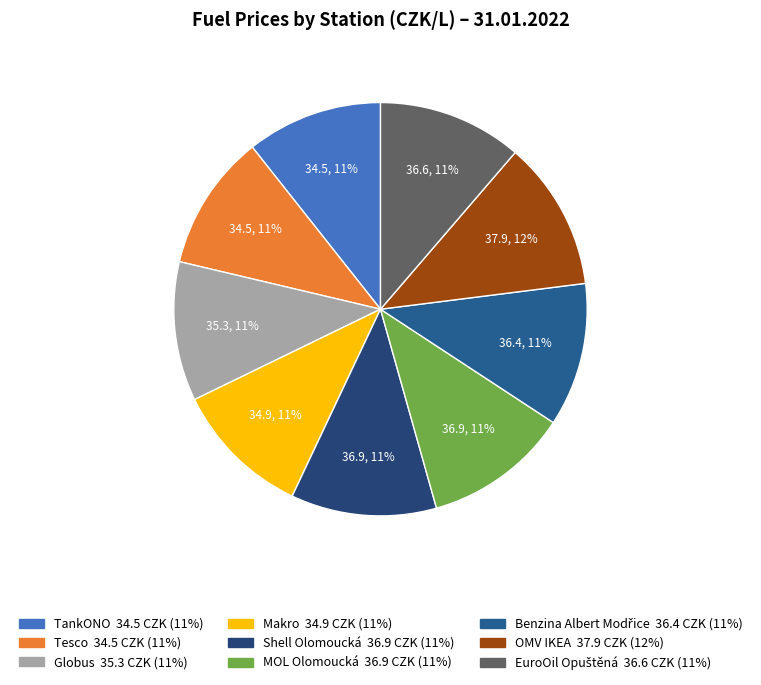

Is the sum of MOL Olomoucká and Makro greater than half?

No